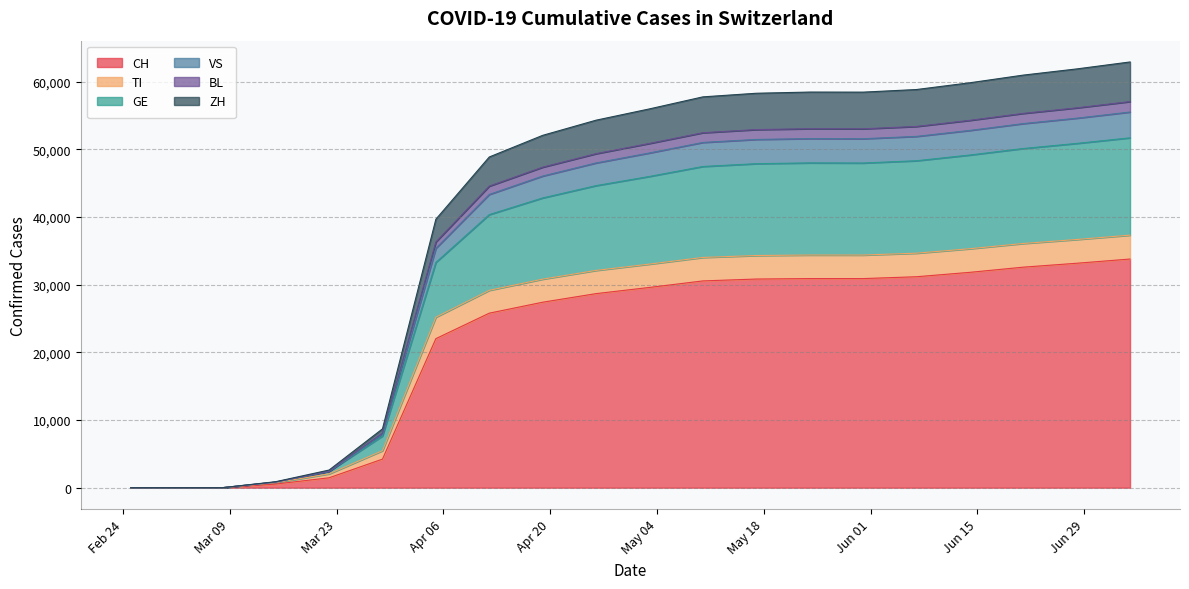

In TI, how many points are lower than both neighbors (excluding endpoints)?

1